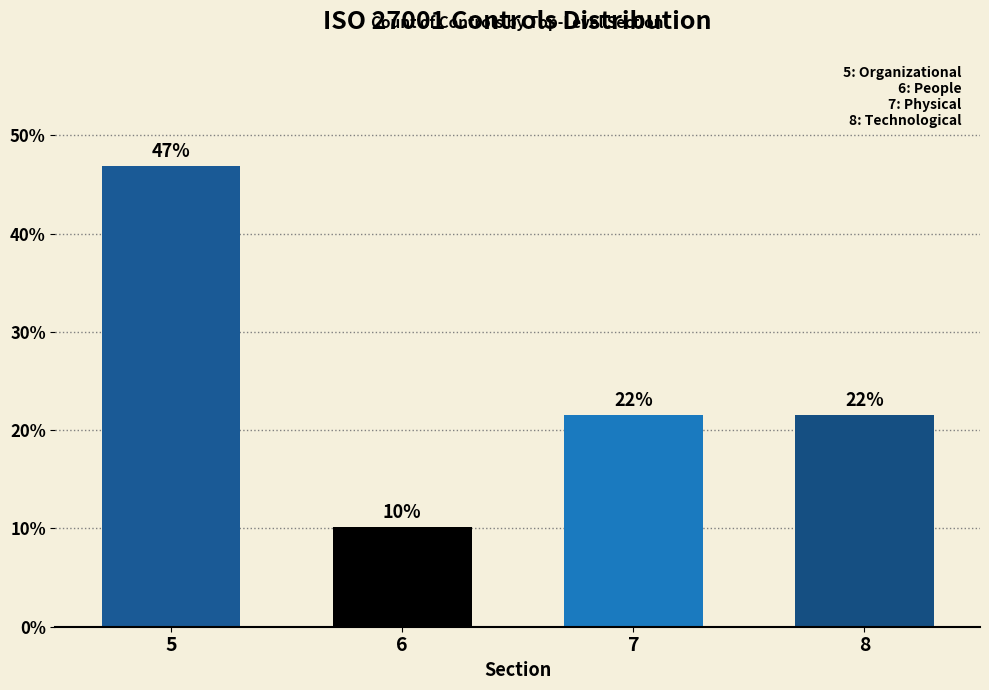

How many bars are there in total?

4